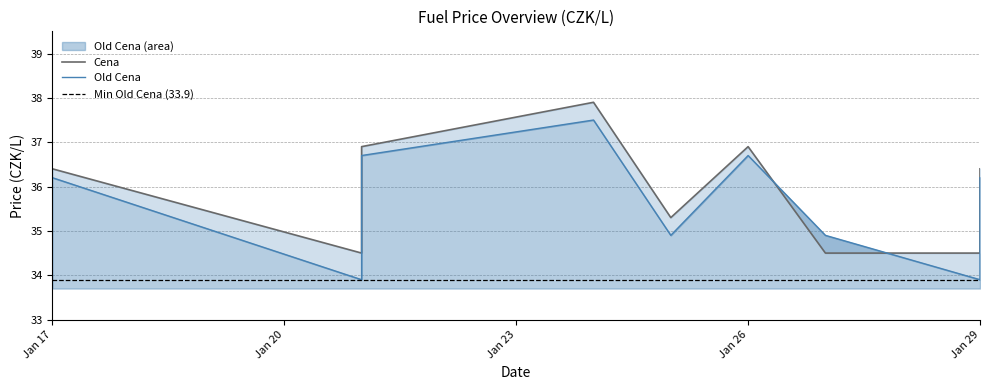

Where is Cena nearest to the value 36?

Jan 17